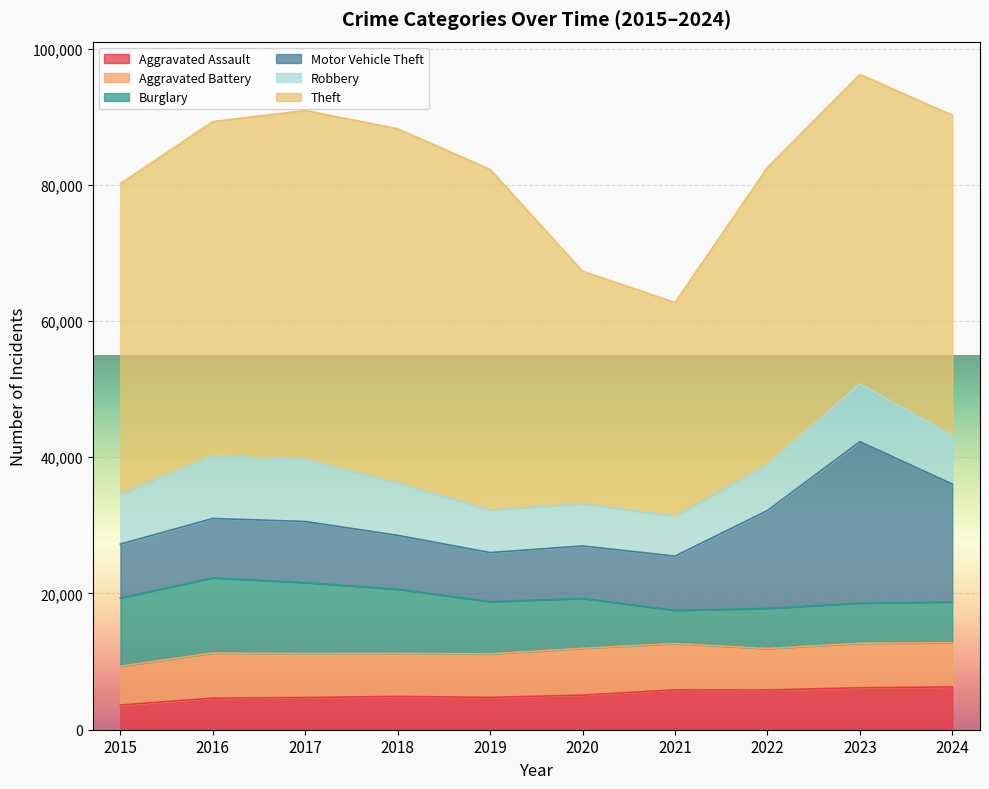

What is the difference between the Burglary values at 2023 and 2018?

3531